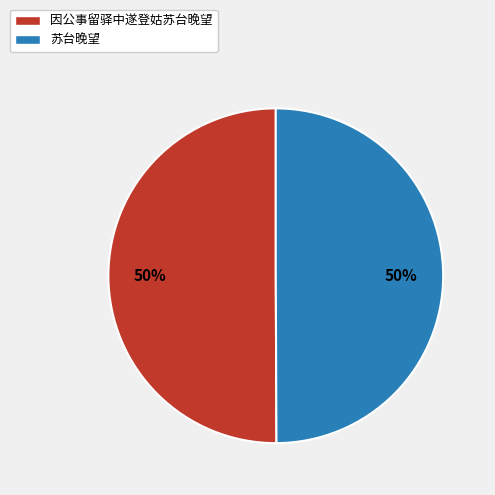

Combined, do 因公事留驿中遂登姑苏台晚望 and 苏台晚望 account for over 50%?

Yes